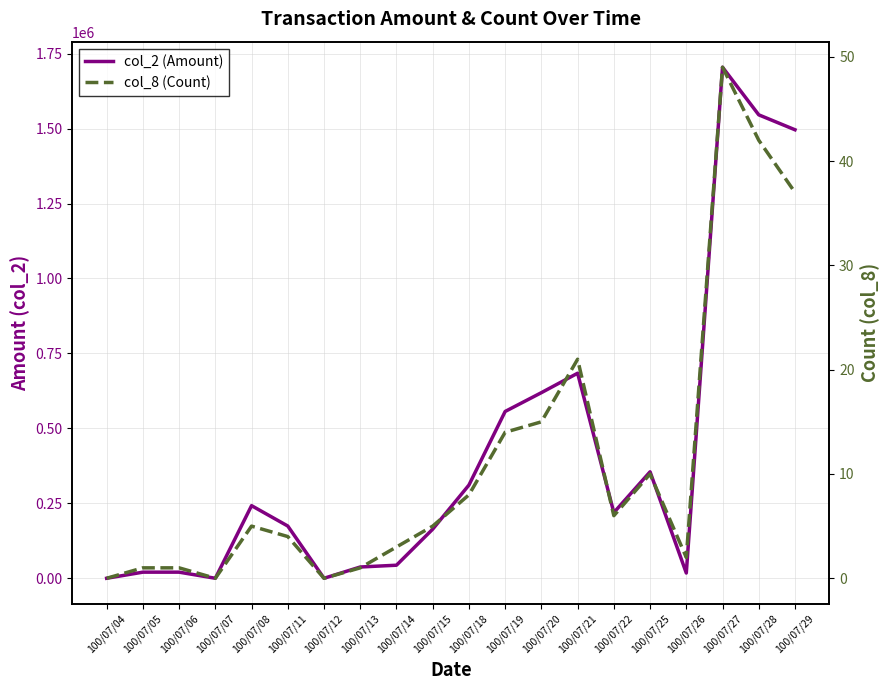

What is the value of the col_8 (Count) point at the 10th from the left?

5